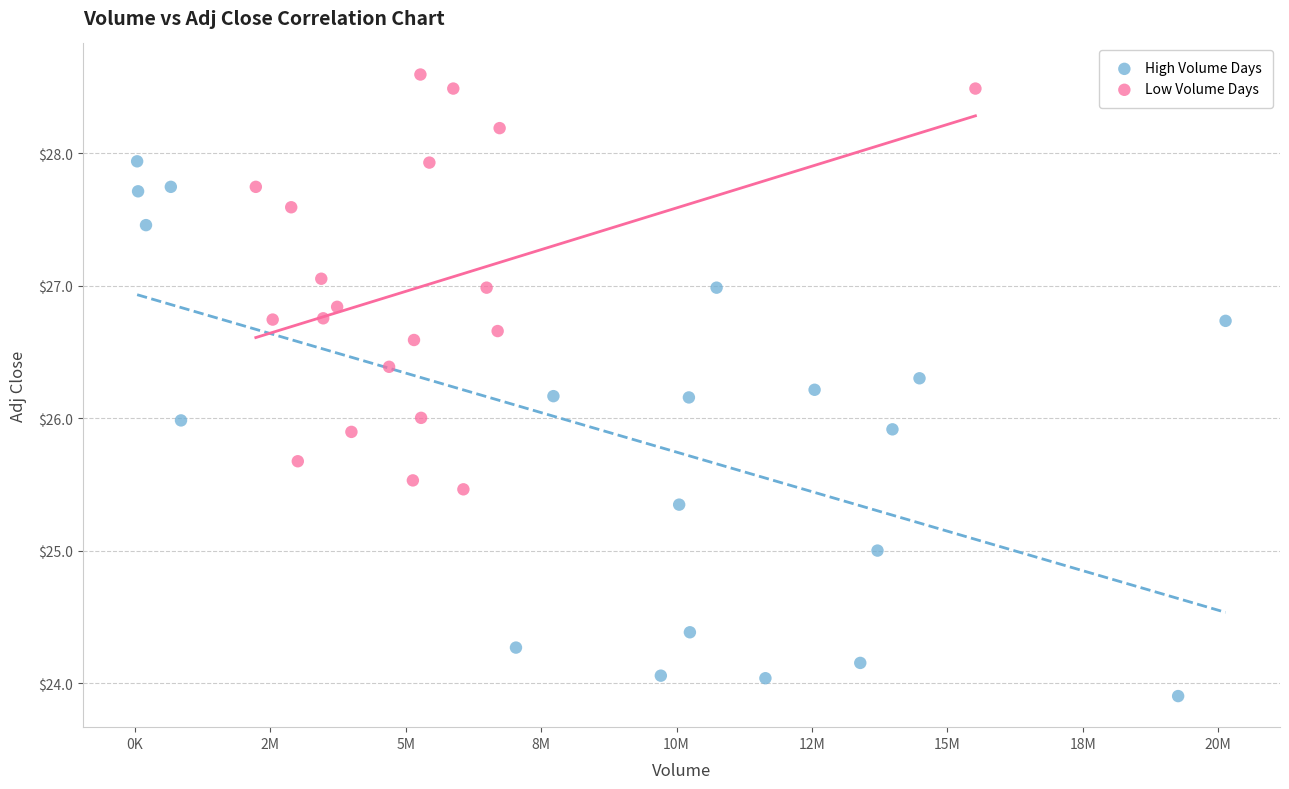

Which series reaches the maximum Y coordinate?

Low Volume Days